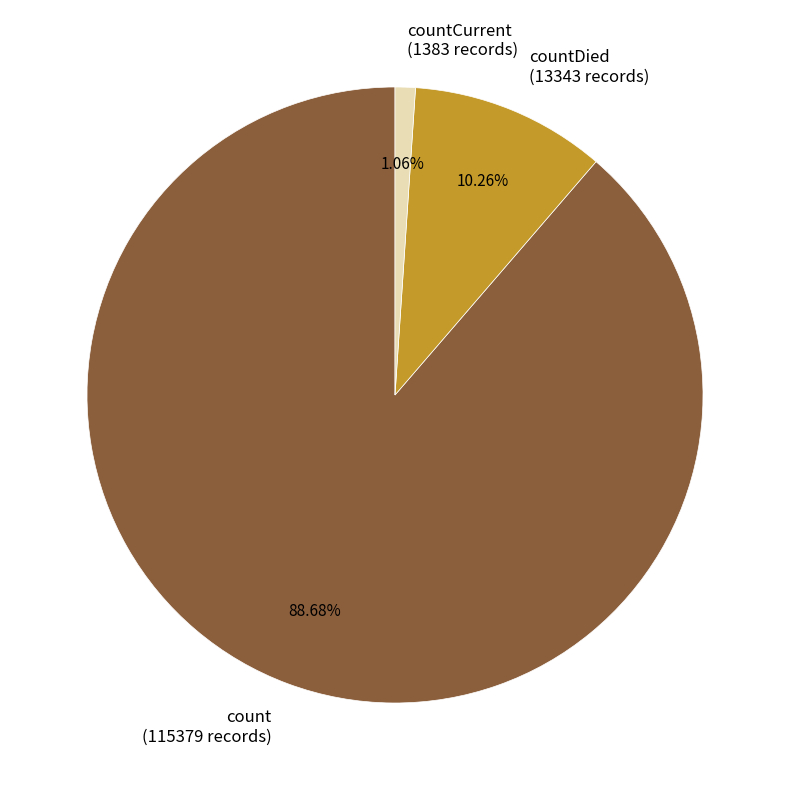

Which has a higher value, count (115379 records) or countCurrent (1383 records)?

count (115379 records)